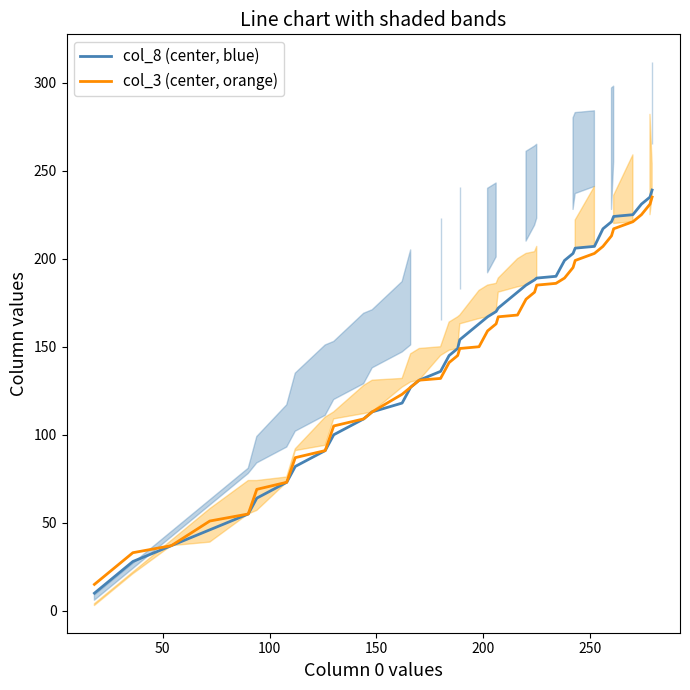

How many lines are shown in the chart?

2